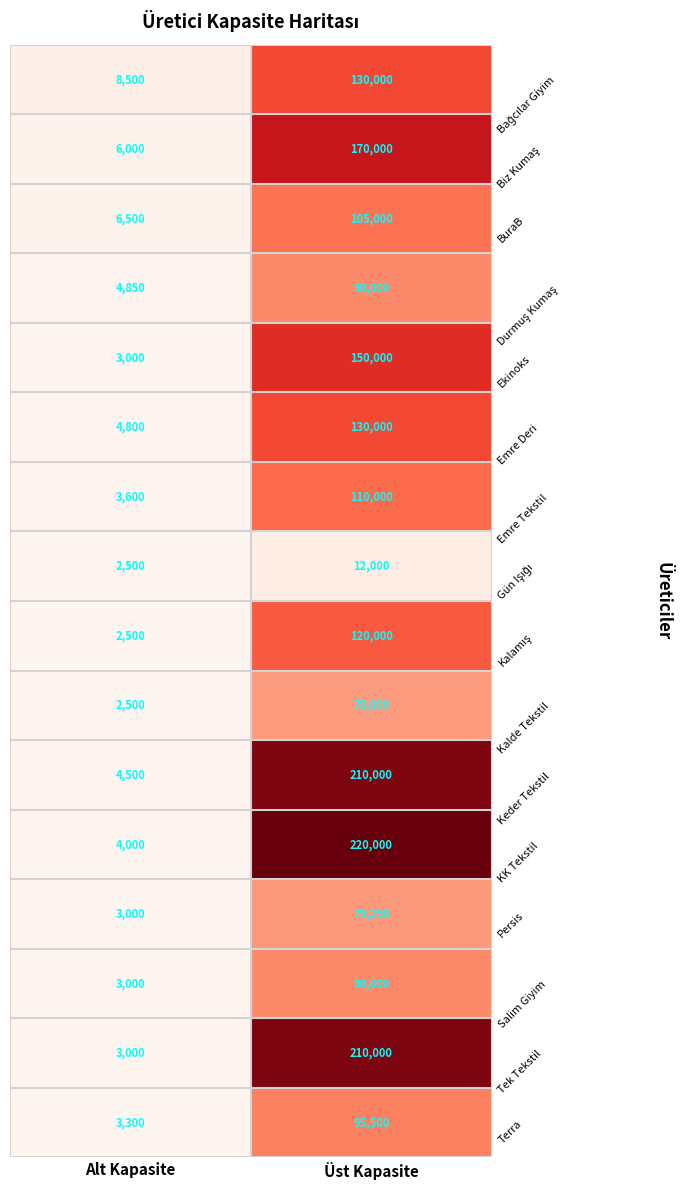

What is the difference between the Emre Deri values at Alt Kapasite and Üst Kapasite?

125200